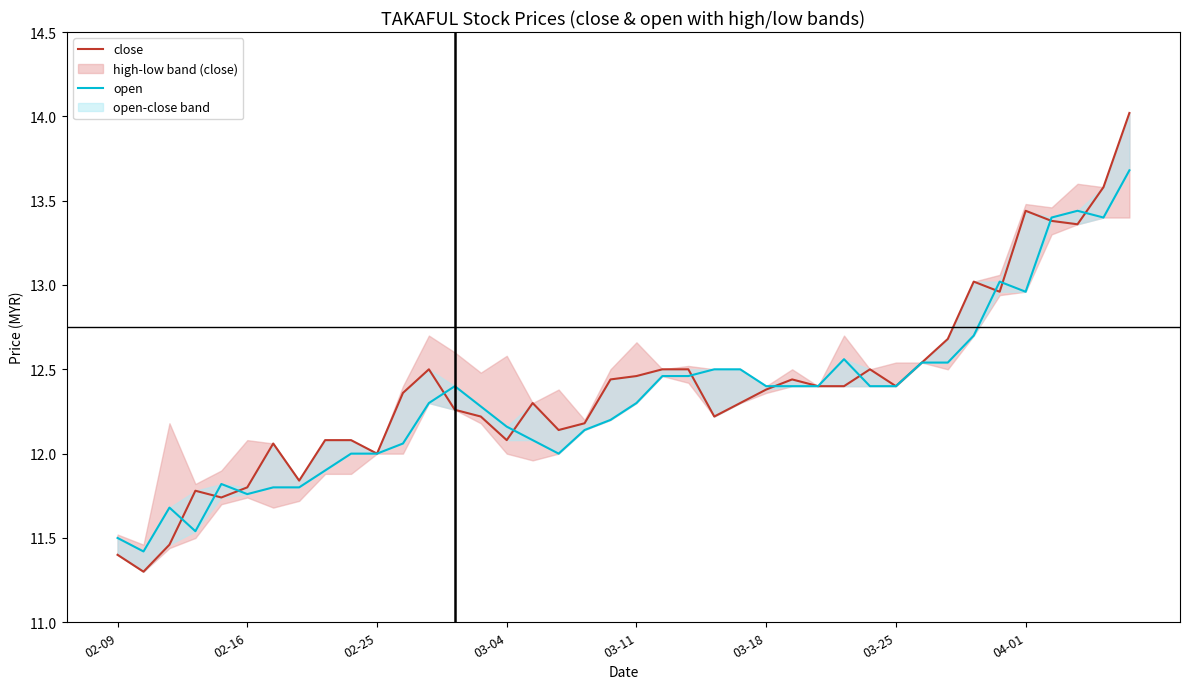

Rank the series at 18 from lowest to highest value.

open, close